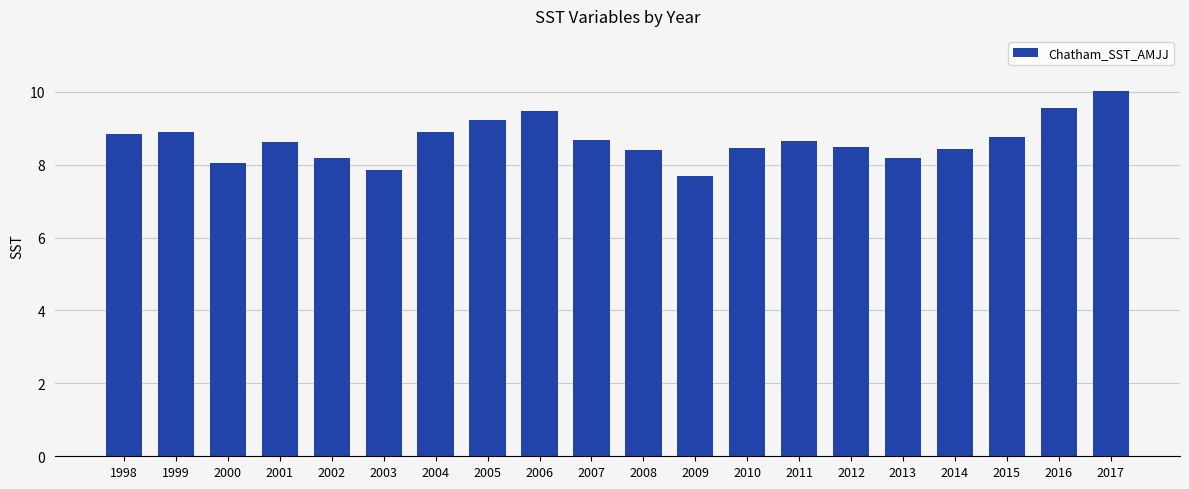

What is the difference between the values at 1999 and 2017?

1.1